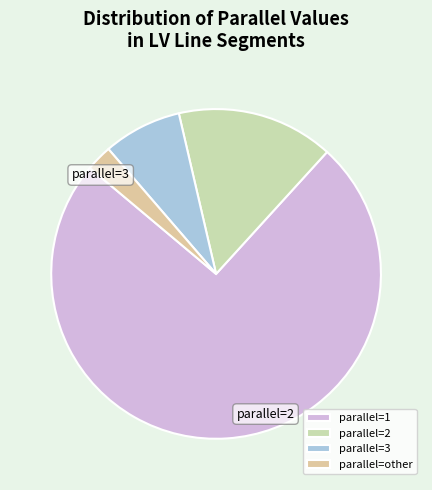

How many slices are in this pie chart?

4